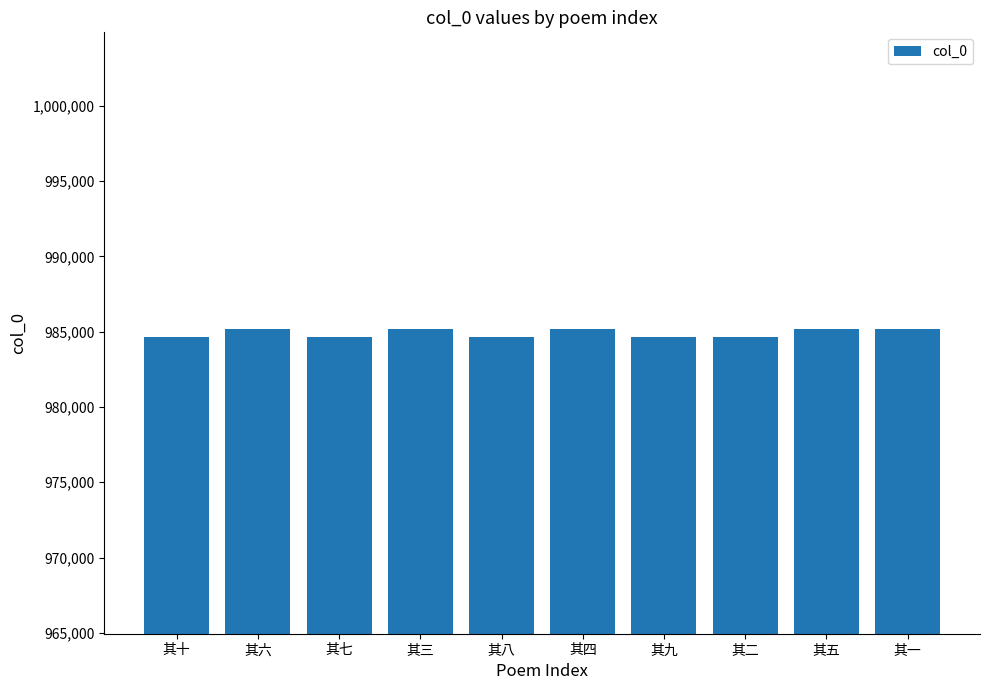

Read the value at 其六, to the nearest 10.

985170